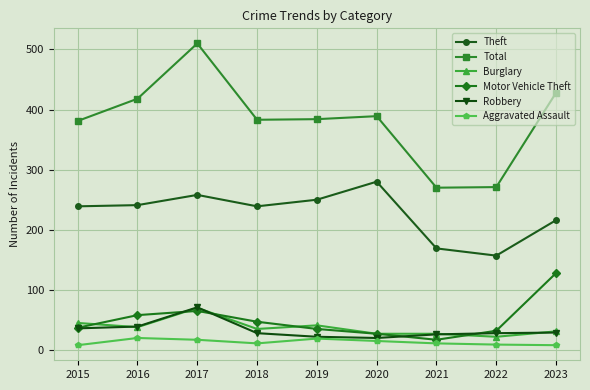

Where does the Total series first go above 384?

2016